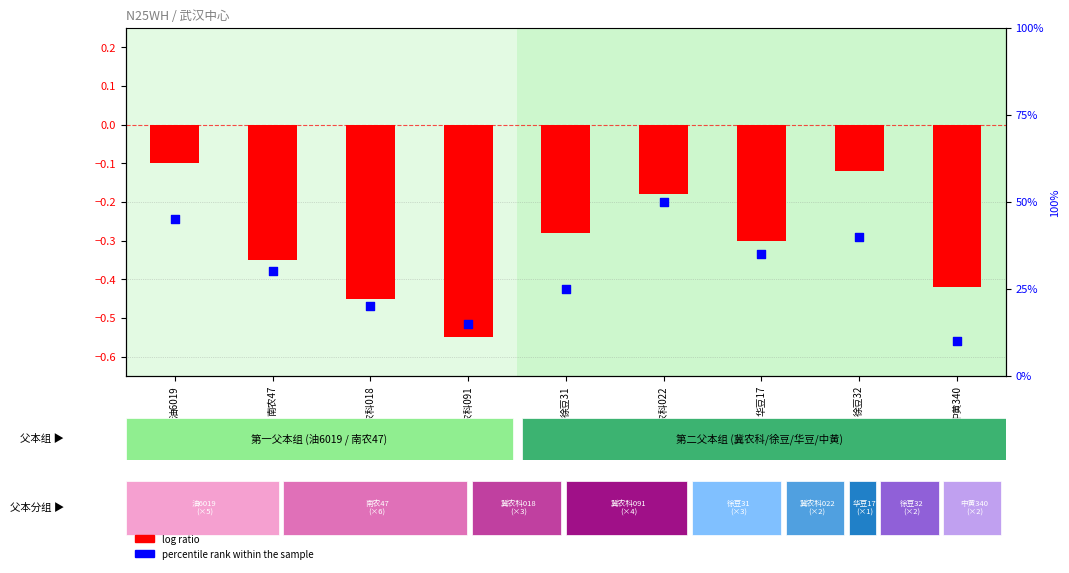

At which category is the sum across all series the highest?

冀农科022